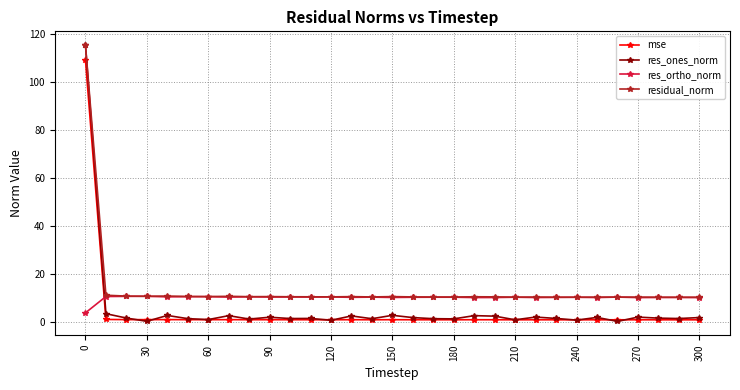

Which series has the widest spread of values?

res_ones_norm